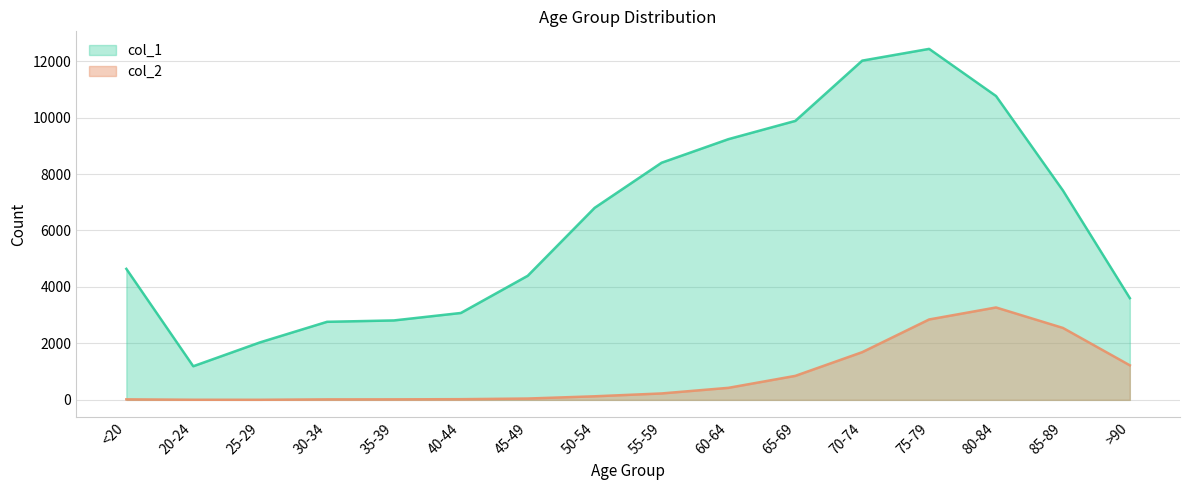

How many data points in col_1 are less than 6803?

8